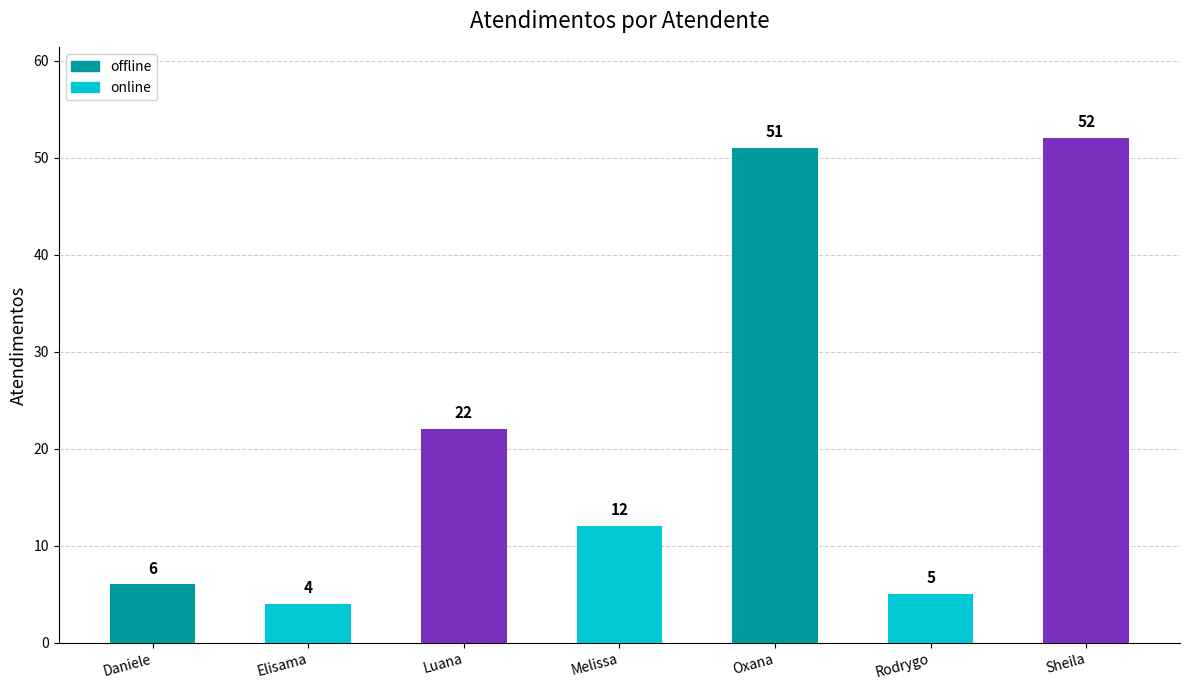

True or false: the data shows 1 at Elisama.

False